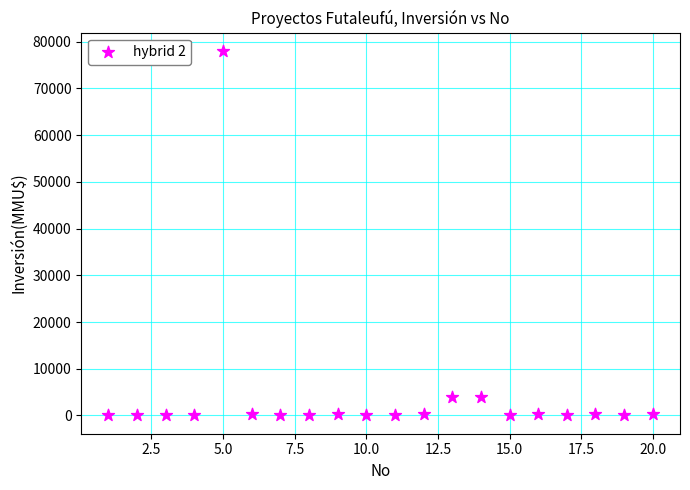

What is the range of Y values (max minus min)?

78000